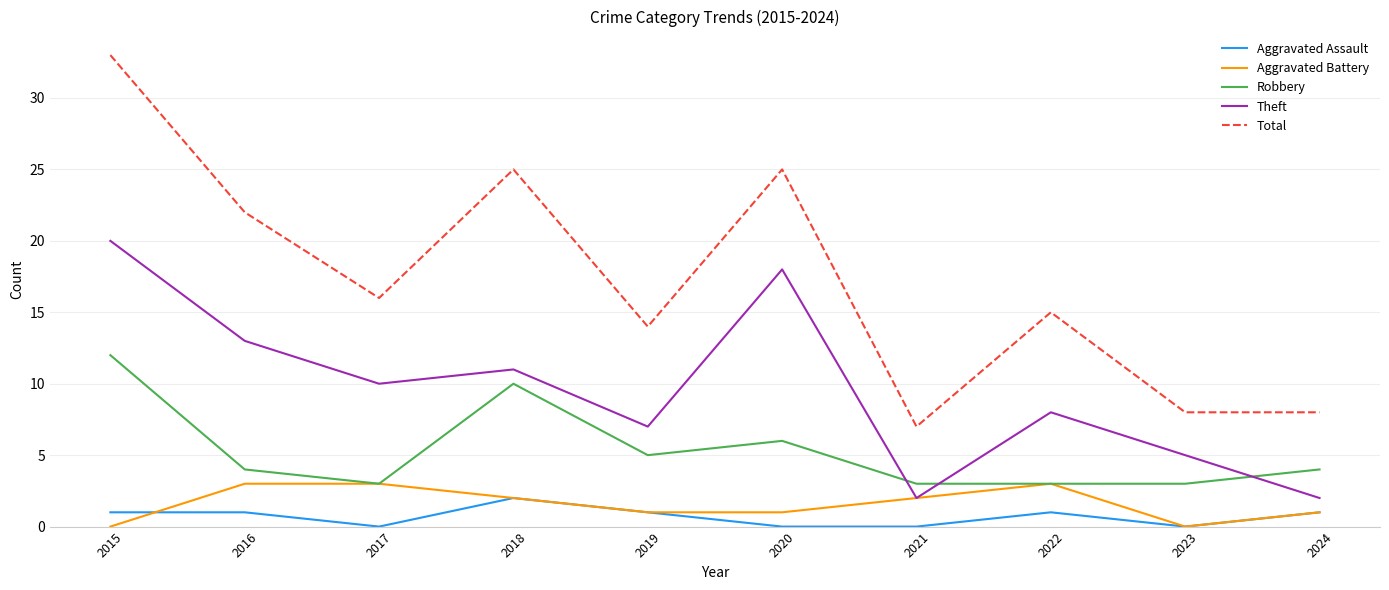

What are all the series names shown in the legend?

Aggravated Assault, Aggravated Battery, Robbery, Theft, Total